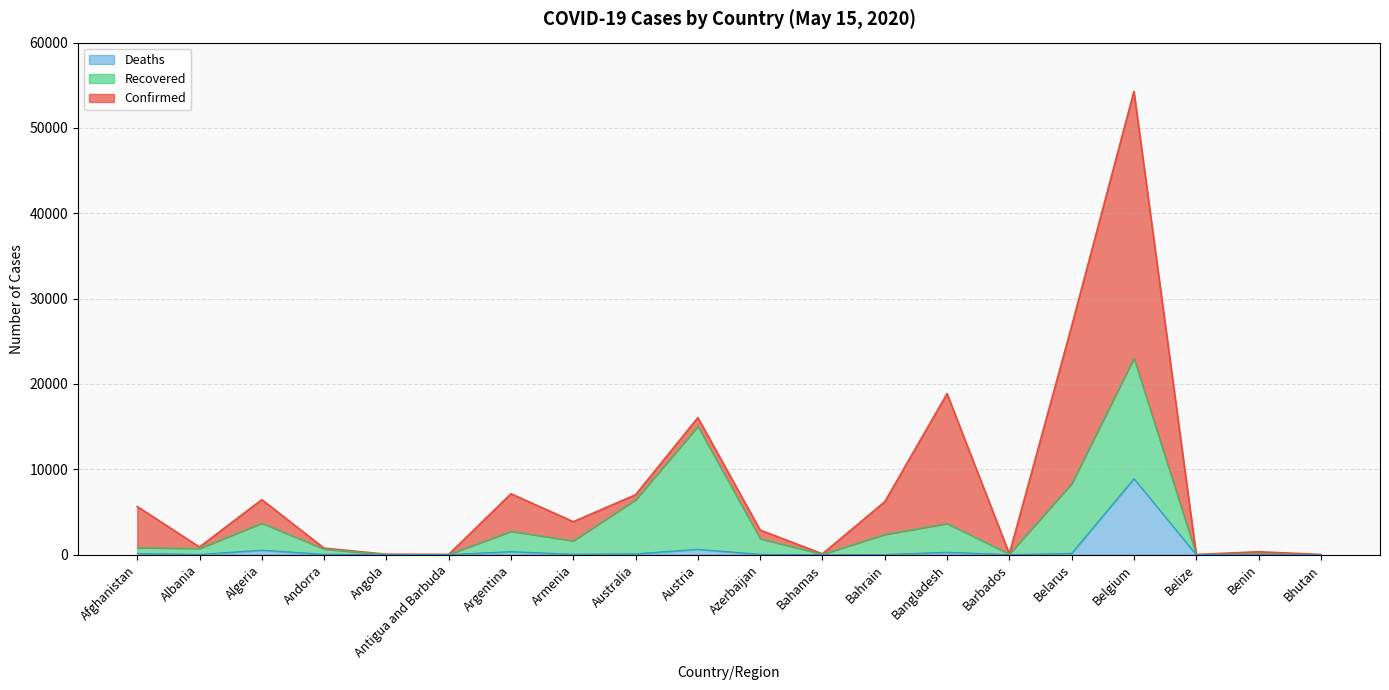

True or false: Confirmed and Deaths cross at least once.

False